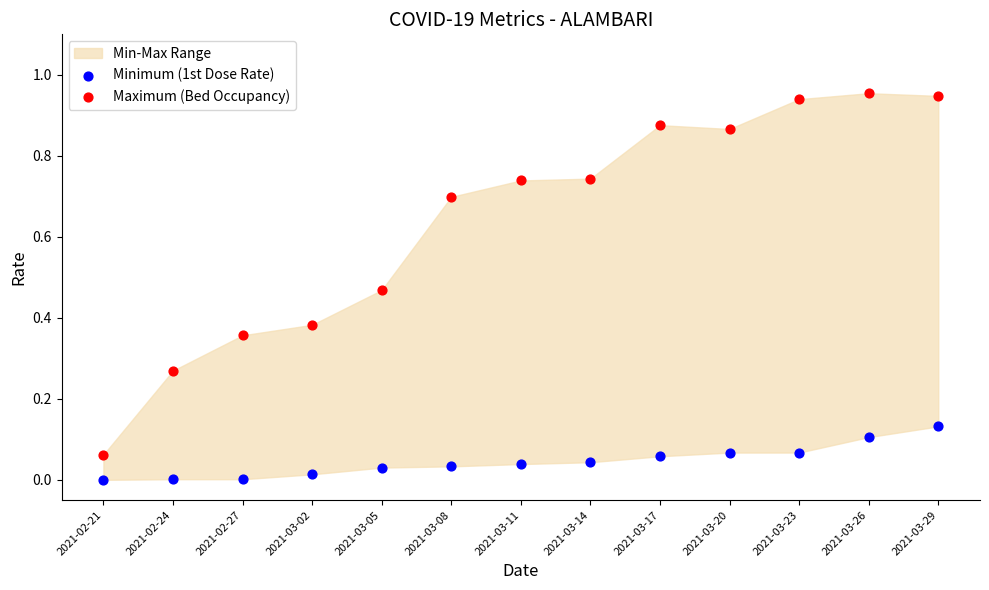

Which series contains the lowest Y value?

Minimum (1st Dose Rate)